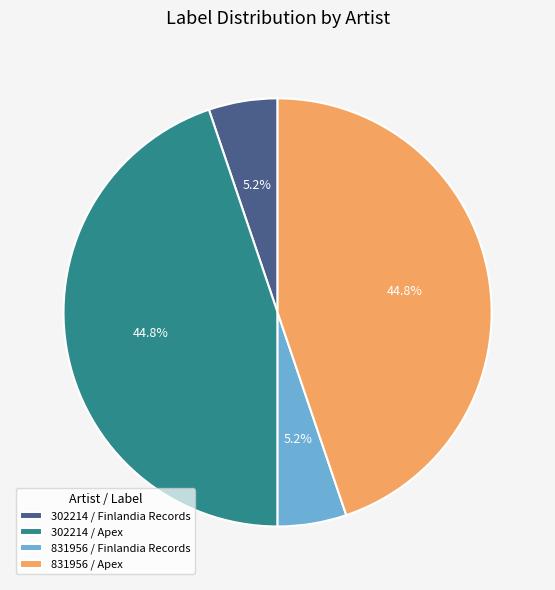

How much of the chart is everything except 831956 / Finlandia Records?

94.8%